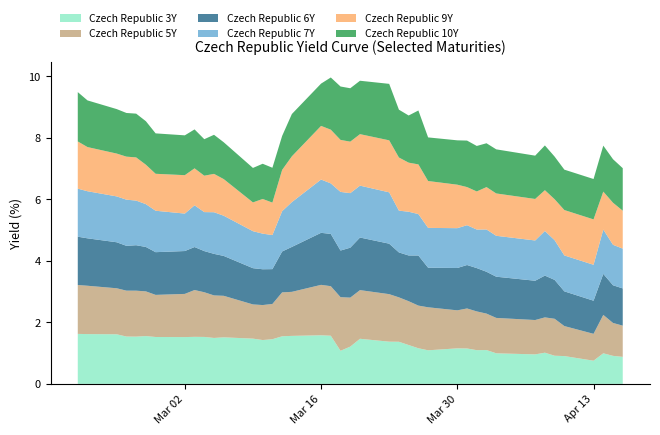

Reading left to right, what are all the values shown in this chart?

Czech Republic 3Y: 2020-02-20=1.6	2020-02-21=1.6	2020-02-24=1.6	2020-02-25=1.5	2020-02-26=1.5	2020-02-27=1.6	2020-02-28=1.5	2020-03-02=1.5	2020-03-03=1.5	2020-03-04=1.5	2020-03-05=1.5	2020-03-06=1.5	2020-03-09=1.5	2020-03-10=1.4	2020-03-11=1.5	2020-03-12=1.5	2020-03-13=1.6	2020-03-16=1.6	2020-03-17=1.6	2020-03-18=1.1	2020-03-19=1.2	2020-03-20=1.5	2020-03-23=1.4	2020-03-24=1.4	2020-03-25=1.3	2020-03-26=1.2	2020-03-27=1.1	2020-03-30=1.2	2020-03-31=1.2	2020-04-01=1.1	2020-04-02=1.1	2020-04-03=1.0	2020-04-07=1.0	2020-04-08=1.0	2020-04-09=0.9	2020-04-10=0.9	2020-04-13=0.8	2020-04-14=1.0	2020-04-15=0.9	2020-04-16=0.9
Czech Republic 5Y: 2020-02-20=1.6	2020-02-21=1.6	2020-02-24=1.5	2020-02-25=1.5	2020-02-26=1.5	2020-02-27=1.5	2020-02-28=1.4	2020-03-02=1.4	2020-03-03=1.5	2020-03-04=1.5	2020-03-05=1.4	2020-03-06=1.3	2020-03-09=1.1	2020-03-10=1.1	2020-03-11=1.1	2020-03-12=1.4	2020-03-13=1.4	2020-03-16=1.6	2020-03-17=1.6	2020-03-18=1.7	2020-03-19=1.6	2020-03-20=1.6	2020-03-23=1.5	2020-03-24=1.4	2020-03-25=1.4	2020-03-26=1.4	2020-03-27=1.4	2020-03-30=1.2	2020-03-31=1.3	2020-04-01=1.3	2020-04-02=1.2	2020-04-03=1.1	2020-04-07=1.1	2020-04-08=1.1	2020-04-09=1.2	2020-04-10=1.0	2020-04-13=0.9	2020-04-14=1.2	2020-04-15=1.1	2020-04-16=1.0
Czech Republic 7Y: 2020-02-20=1.6	2020-02-21=1.5	2020-02-24=1.5	2020-02-25=1.5	2020-02-26=1.4	2020-02-27=1.4	2020-02-28=1.3	2020-03-02=1.2	2020-03-03=1.4	2020-03-04=1.3	2020-03-05=1.4	2020-03-06=1.3	2020-03-09=1.2	2020-03-10=1.2	2020-03-11=1.1	2020-03-12=1.3	2020-03-13=1.5	2020-03-16=1.7	2020-03-17=1.6	2020-03-18=1.9	2020-03-19=1.8	2020-03-20=1.7	2020-03-23=1.7	2020-03-24=1.4	2020-03-25=1.4	2020-03-26=1.3	2020-03-27=1.3	2020-03-30=1.3	2020-03-31=1.3	2020-04-01=1.3	2020-04-02=1.4	2020-04-03=1.3	2020-04-07=1.3	2020-04-08=1.4	2020-04-09=1.3	2020-04-10=1.2	2020-04-13=1.2	2020-04-14=1.4	2020-04-15=1.3	2020-04-16=1.3
Czech Republic 9Y: 2020-02-20=1.5	2020-02-21=1.4	2020-02-24=1.4	2020-02-25=1.4	2020-02-26=1.4	2020-02-27=1.3	2020-02-28=1.2	2020-03-02=1.2	2020-03-03=1.2	2020-03-04=1.2	2020-03-05=1.2	2020-03-06=1.2	2020-03-09=0.9	2020-03-10=1.1	2020-03-11=1.1	2020-03-12=1.3	2020-03-13=1.5	2020-03-16=1.7	2020-03-17=1.7	2020-03-18=1.7	2020-03-19=1.7	2020-03-20=1.7	2020-03-23=1.7	2020-03-24=1.7	2020-03-25=1.6	2020-03-26=1.6	2020-03-27=1.5	2020-03-30=1.4	2020-03-31=1.2	2020-04-01=1.2	2020-04-02=1.4	2020-04-03=1.4	2020-04-07=1.3	2020-04-08=1.3	2020-04-09=1.3	2020-04-10=1.5	2020-04-13=1.5	2020-04-14=1.2	2020-04-15=1.4	2020-04-16=1.2
Czech Republic 10Y: 2020-02-20=1.6	2020-02-21=1.5	2020-02-24=1.4	2020-02-25=1.4	2020-02-26=1.4	2020-02-27=1.4	2020-02-28=1.3	2020-03-02=1.3	2020-03-03=1.3	2020-03-04=1.2	2020-03-05=1.3	2020-03-06=1.2	2020-03-09=1.1	2020-03-10=1.1	2020-03-11=1.1	2020-03-12=1.1	2020-03-13=1.4	2020-03-16=1.4	2020-03-17=1.7	2020-03-18=1.7	2020-03-19=1.7	2020-03-20=1.7	2020-03-23=1.8	2020-03-24=1.6	2020-03-25=1.5	2020-03-26=1.8	2020-03-27=1.4	2020-03-30=1.4	2020-03-31=1.5	2020-04-01=1.5	2020-04-02=1.4	2020-04-03=1.4	2020-04-07=1.4	2020-04-08=1.5	2020-04-09=1.4	2020-04-10=1.3	2020-04-13=1.3	2020-04-14=1.5	2020-04-15=1.4	2020-04-16=1.4
Czech Republic 6Y: 2020-02-20=1.6	2020-02-21=1.5	2020-02-24=1.5	2020-02-25=1.5	2020-02-26=1.5	2020-02-27=1.4	2020-02-28=1.4	2020-03-02=1.4	2020-03-03=1.4	2020-03-04=1.3	2020-03-05=1.4	2020-03-06=1.3	2020-03-09=1.2	2020-03-10=1.2	2020-03-11=1.1	2020-03-12=1.3	2020-03-13=1.5	2020-03-16=1.7	2020-03-17=1.7	2020-03-18=1.5	2020-03-19=1.6	2020-03-20=1.7	2020-03-23=1.6	2020-03-24=1.5	2020-03-25=1.5	2020-03-26=1.6	2020-03-27=1.3	2020-03-30=1.4	2020-03-31=1.4	2020-04-01=1.4	2020-04-02=1.4	2020-04-03=1.3	2020-04-07=1.3	2020-04-08=1.4	2020-04-09=1.3	2020-04-10=1.1	2020-04-13=1.1	2020-04-14=1.3	2020-04-15=1.2	2020-04-16=1.2